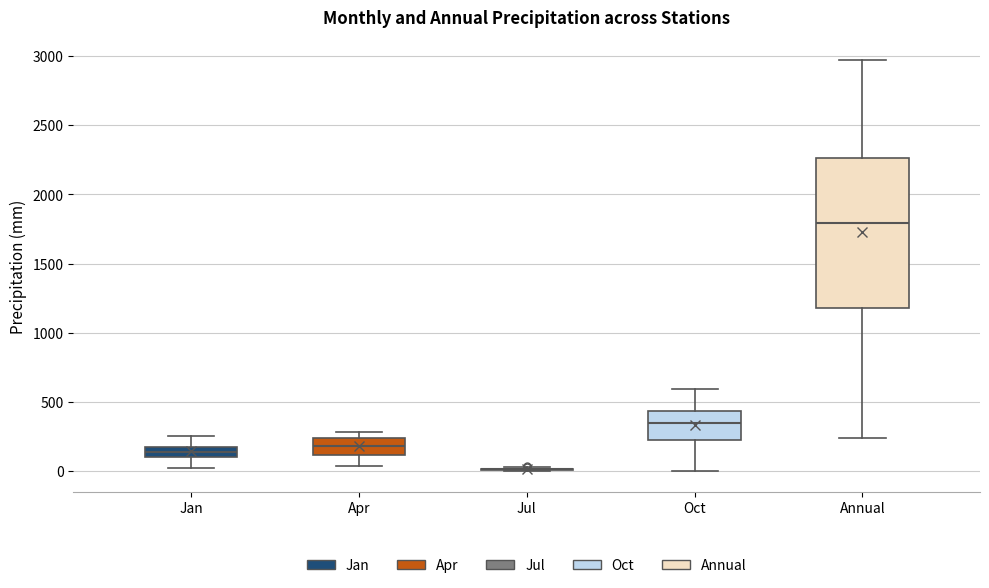

Which box is the tallest, from its lower edge to its upper edge?

Annual